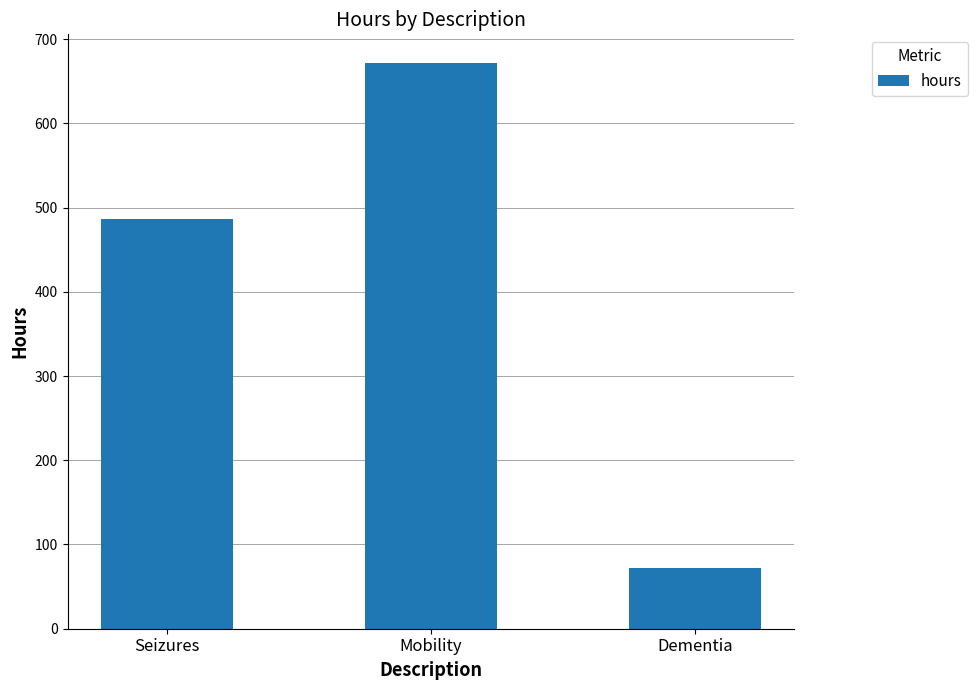

Approximately how many times larger is the value at Mobility compared to Dementia?

9.3